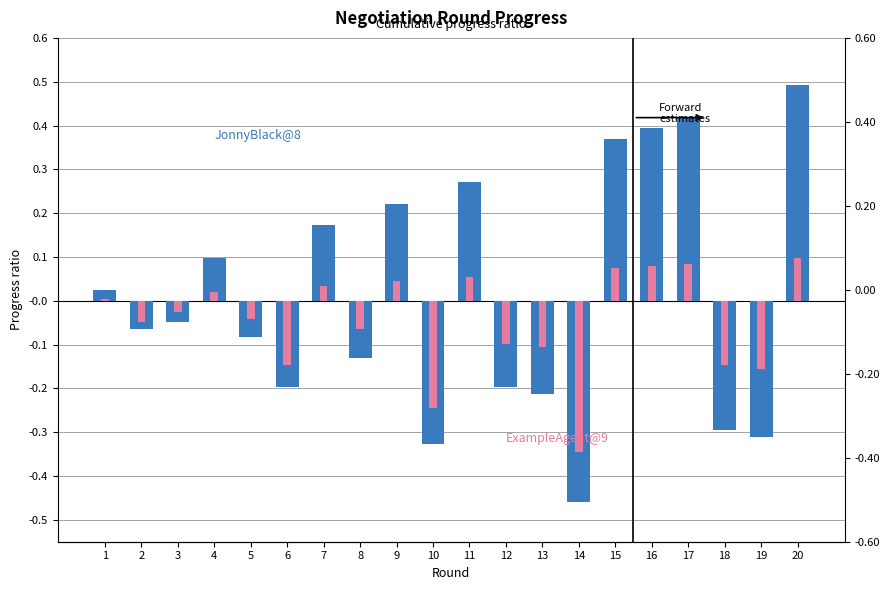

Is it true that JonnyBlack@8 equals -0.2 at 13?

True